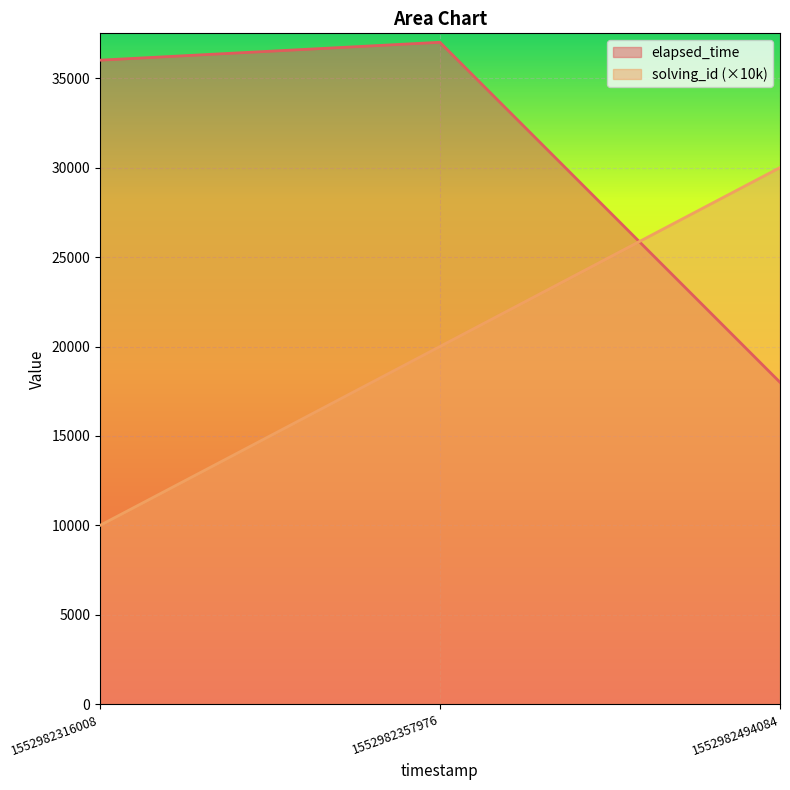

What is the sum of all elapsed_time values?

91000